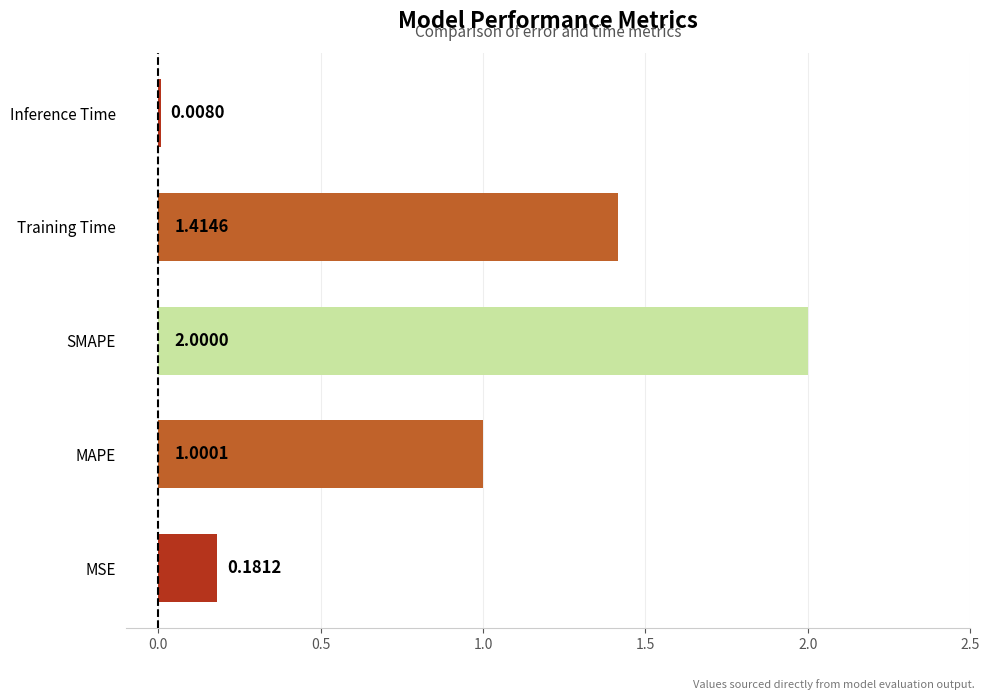

List the labels in order of value, smallest first.

Inference Time, MSE, MAPE, Training Time, SMAPE